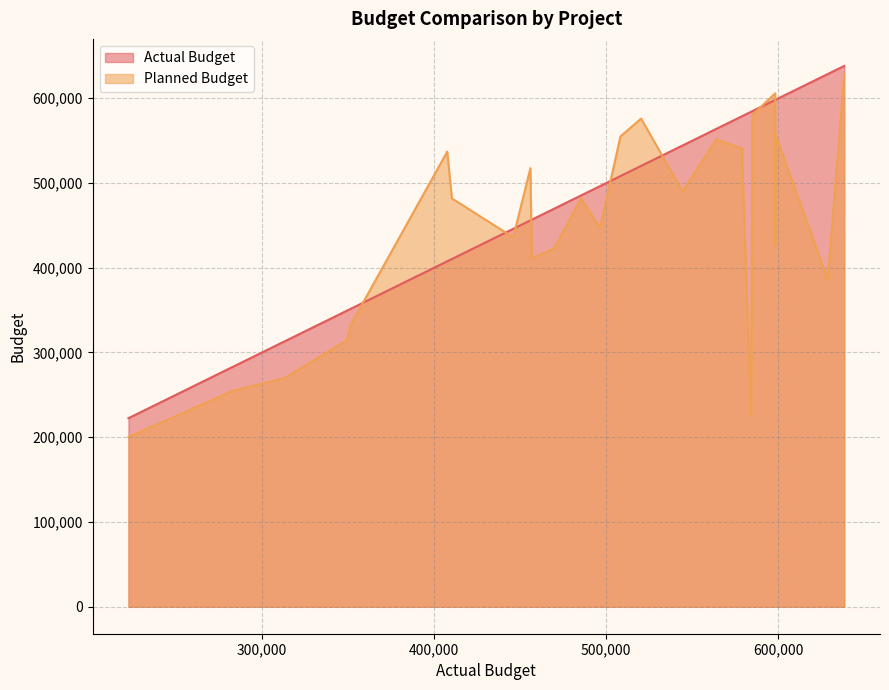

Rank the categories by value from highest to lowest.

Project_28, Project_30, Project_17, Project_14, Project_16, Project_18, Project_27, Project_29, Project_22, Project_19, Project_6, Project_20, Project_8, Project_15, Project_24, Project_5, Project_23, Project_3, Project_2, Project_1, Project_26, Project_21, Project_11, Project_25, Project_12, Project_7, Project_13, Project_10, Project_9, Project_4